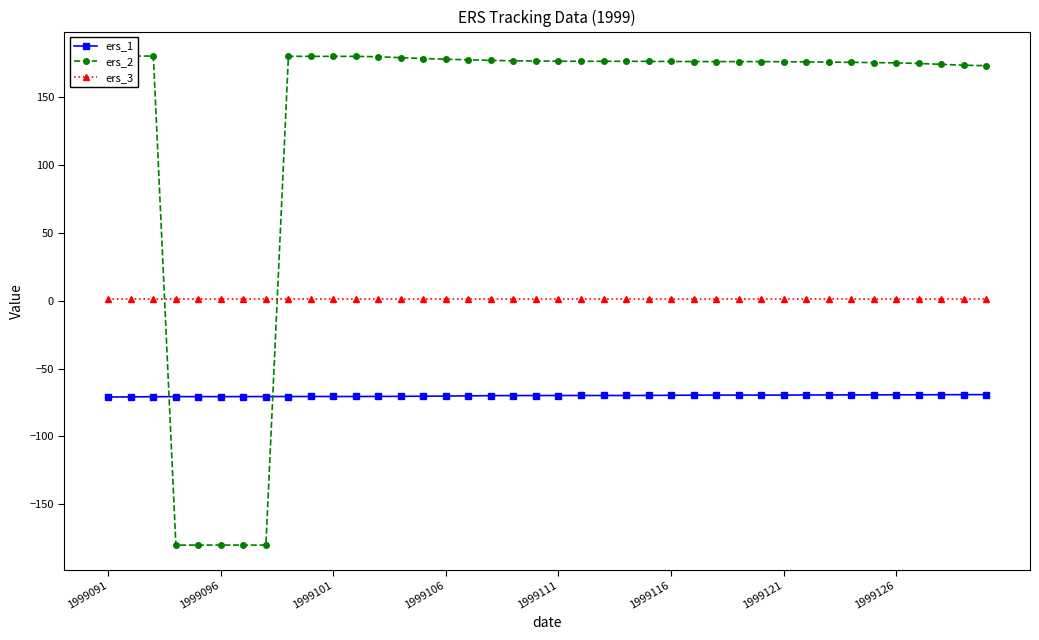

At how many categories does at least one series exceed 89?

35